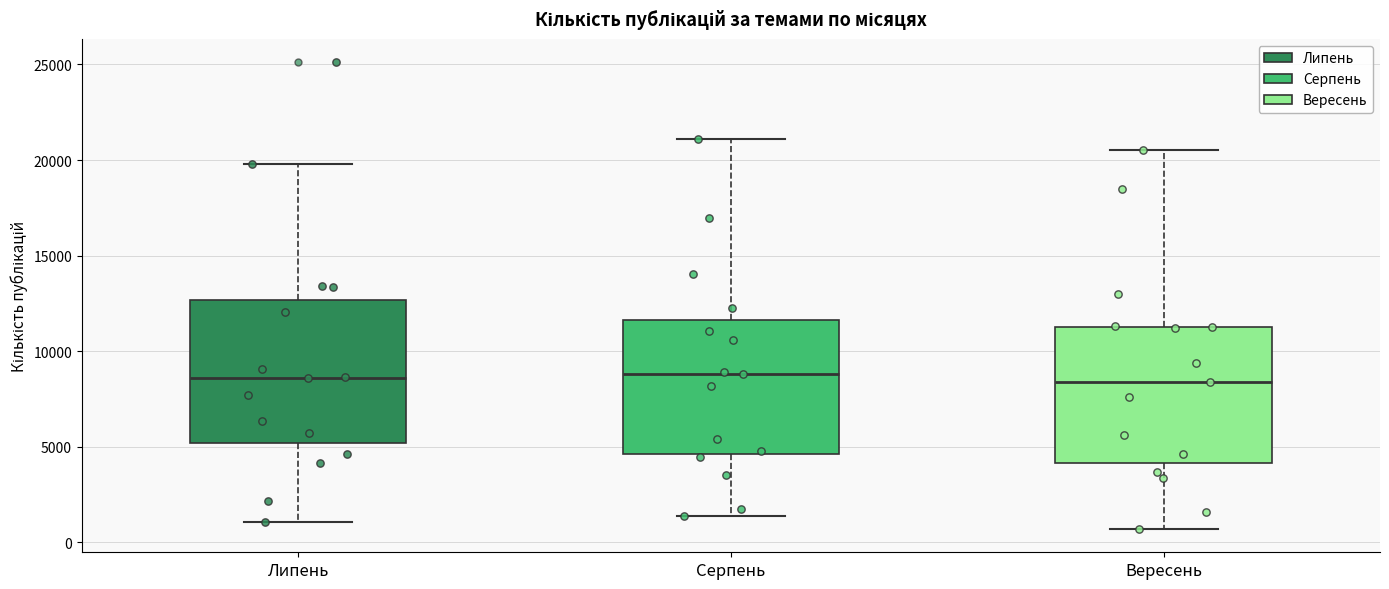

Reading left to right, read every box against the y-axis: the position of its median line, the range the box covers, and the ends of its whiskers. The values are not printed on the chart, so give them approximately, as read against the axis.

Липень: median 8500, box 5000 to 12500, whiskers 1000 to 20000
Серпень: median 9000, box 4500 to 11500, whiskers 1500 to 21000
Вересень: median 8500, box 4000 to 11500, whiskers 500 to 20500